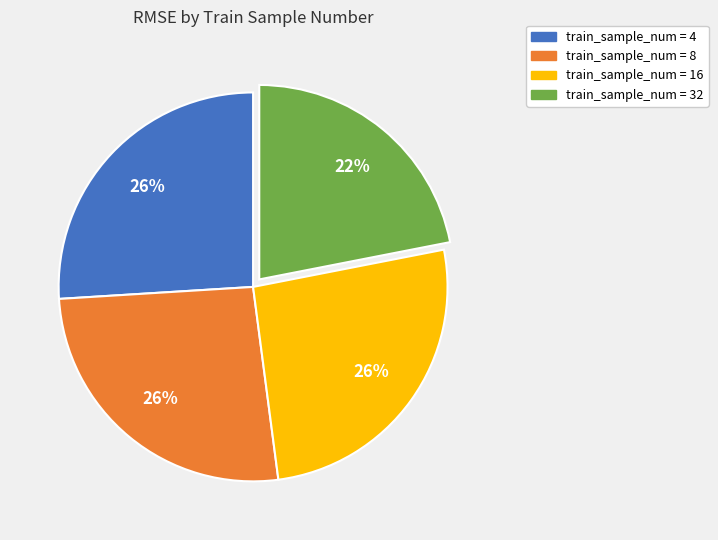

Is there any slice that represents more than half of the pie?

No